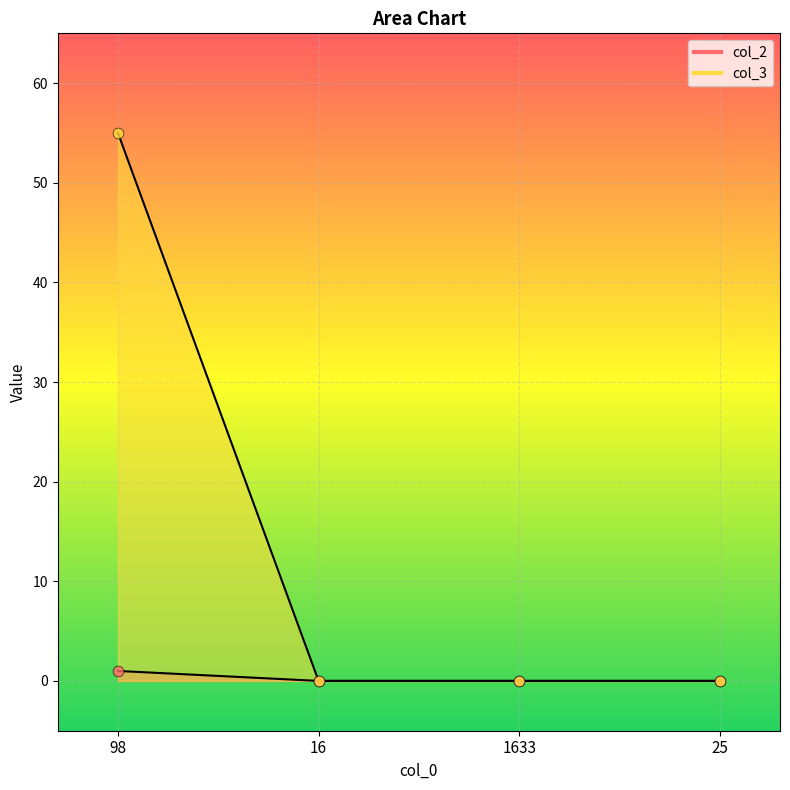

What are all the series names shown in the legend?

col_2, col_3